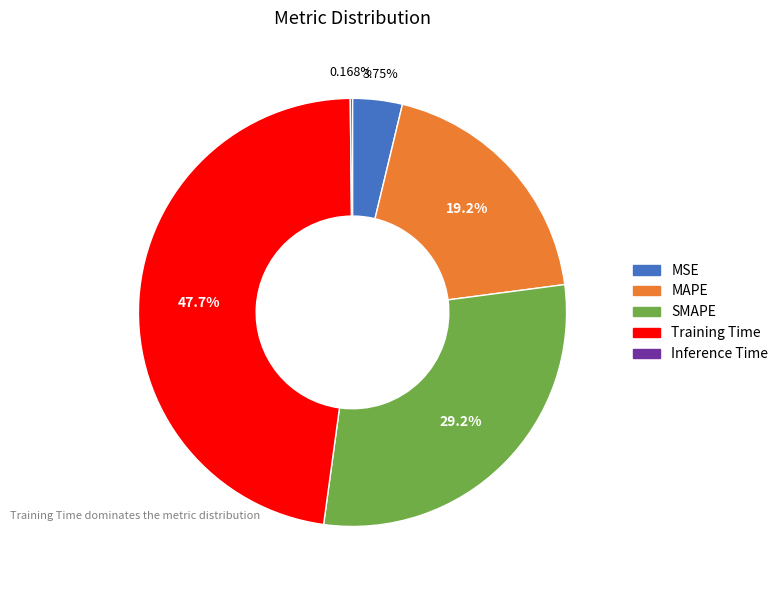

Which category has the biggest portion of the pie?

Training Time